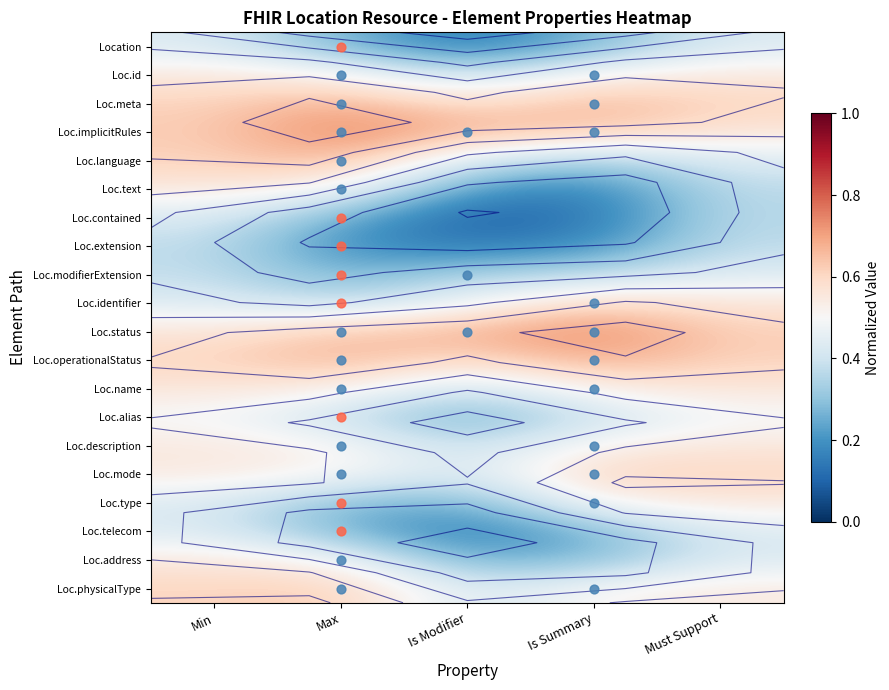

Which category has the lowest value across all series?

Is Modifier